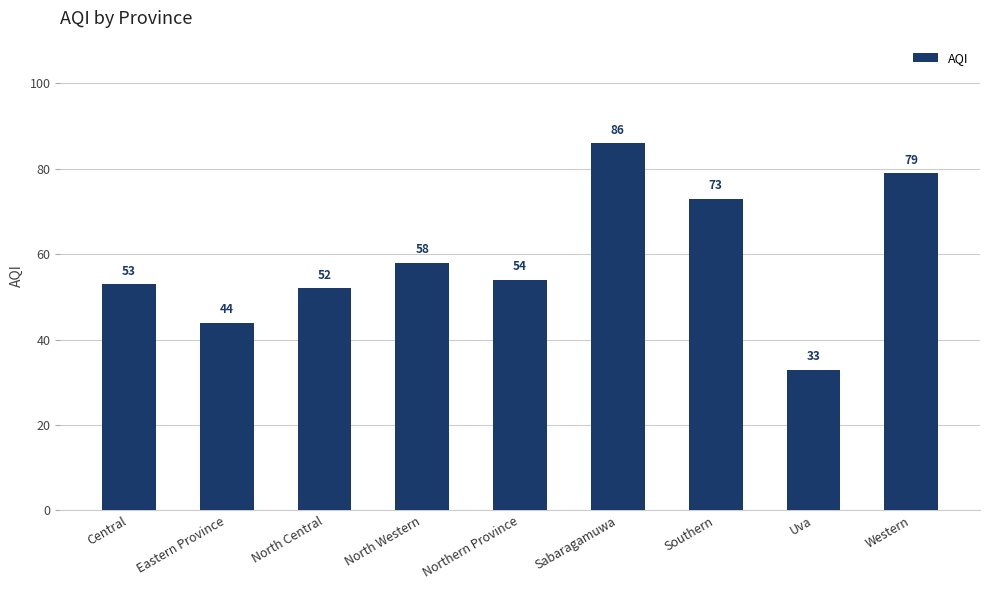

What value does the data have at North Central?

52